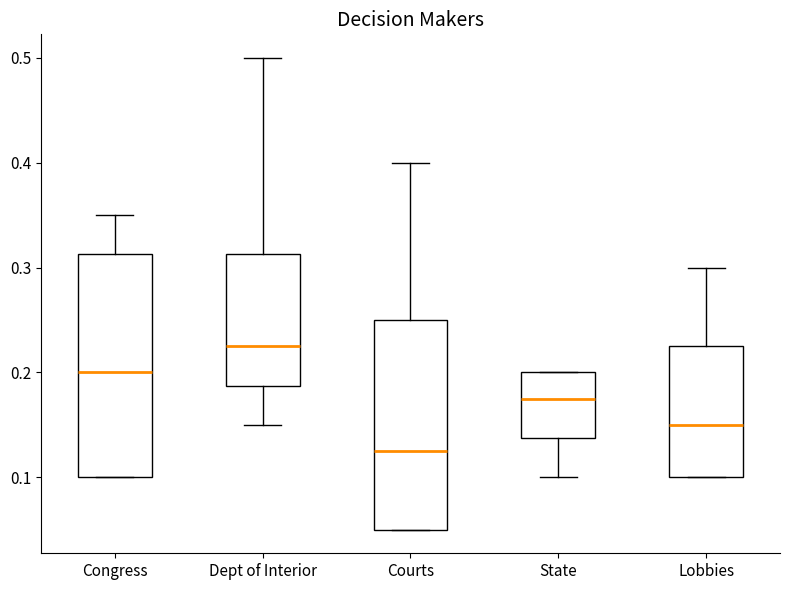

Comparing the boxes themselves (not the whiskers), which one is the tallest?

Congress